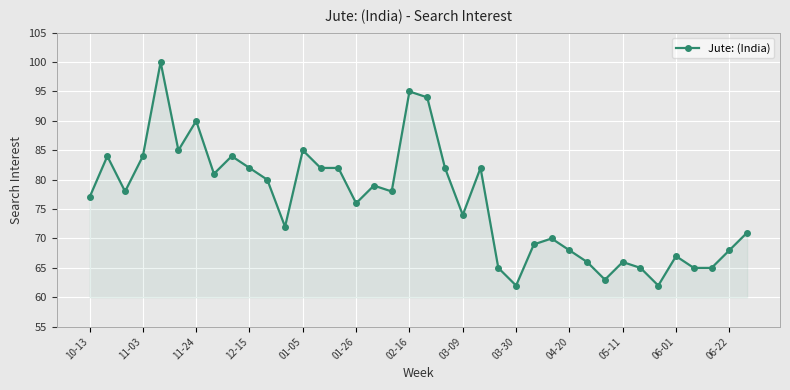

What is the difference between the maximum and minimum values?

38